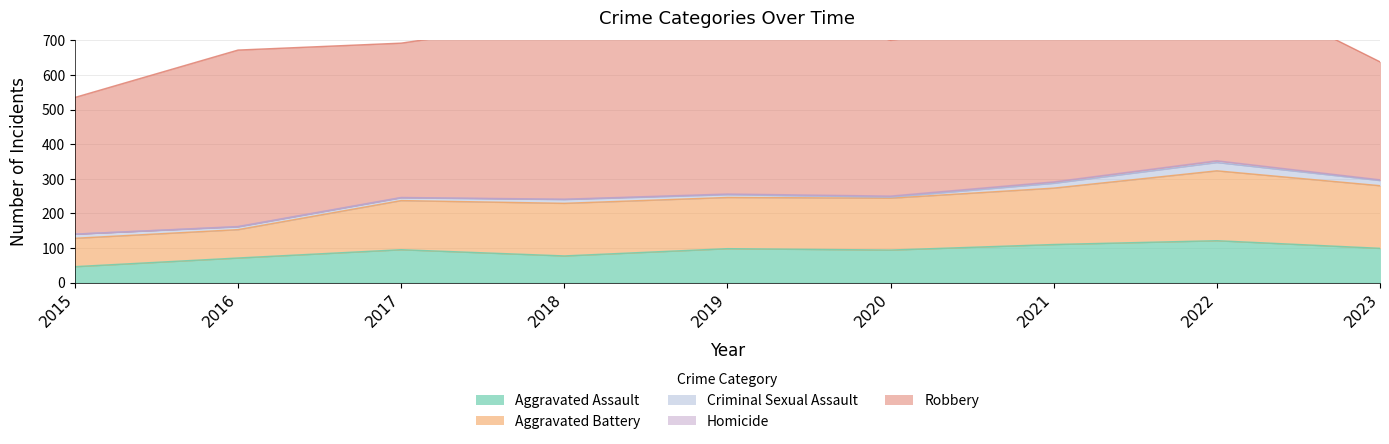

Reading left to right, list all the values displayed in this chart.

Aggravated Assault: 2015=46	2016=71	2017=95	2018=77	2019=98	2020=94	2021=110	2022=121	2023=99
Aggravated Battery: 2015=82	2016=82	2017=142	2018=152	2019=148	2020=150	2021=163	2022=202	2023=181
Criminal Sexual Assault: 2015=12	2016=8	2017=8	2018=11	2019=8	2020=3	2021=14	2022=24	2023=15
Homicide: 2015=0	2016=1	2017=1	2018=1	2019=2	2020=3	2021=4	2022=5	2023=2
Robbery: 2015=395	2016=510	2017=446	2018=520	2019=591	2020=450	2021=484	2022=521	2023=341